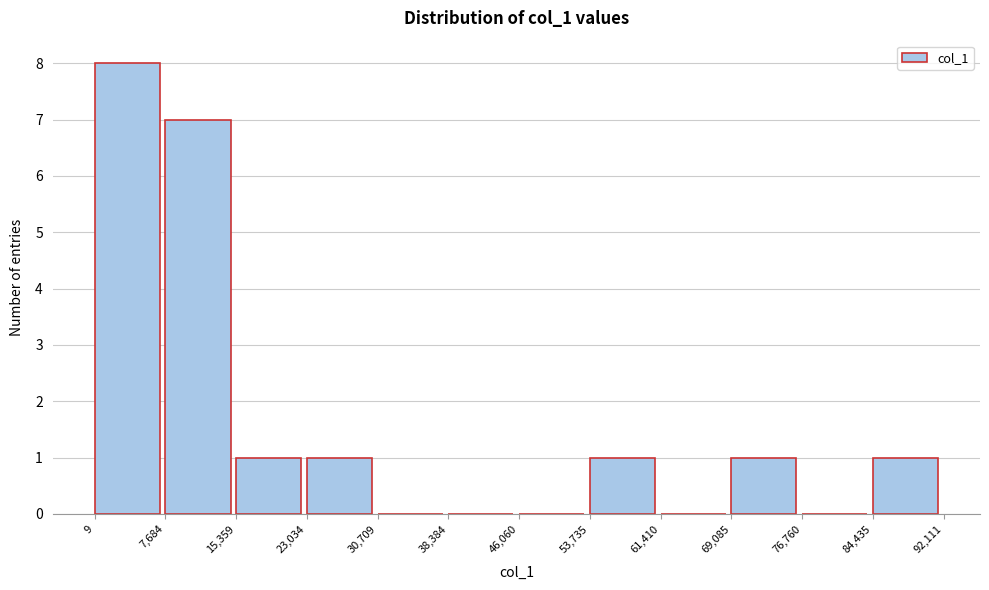

Over which range of the x-axis is the bar tallest?

9 to 7,684